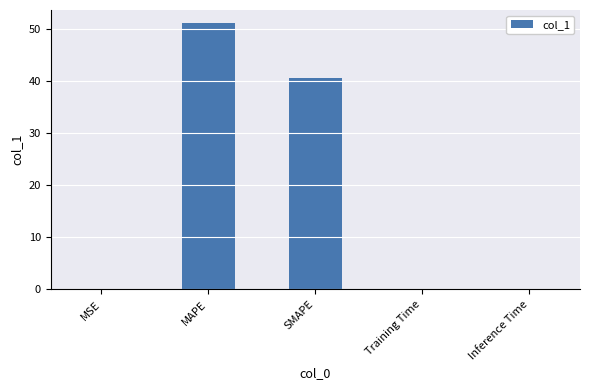

Where is the data nearest to the value 25?

SMAPE